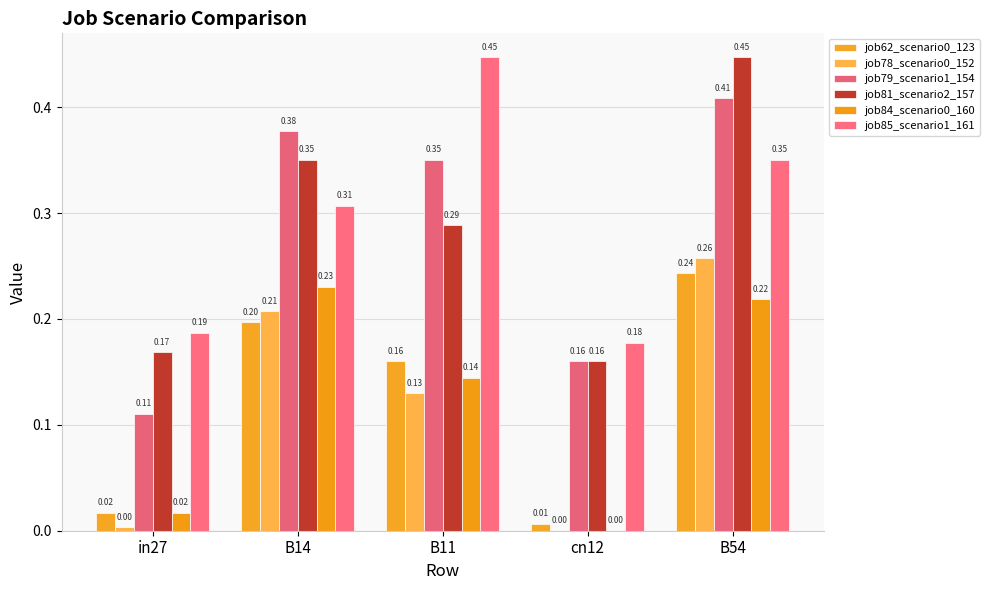

Are the bars grouped side by side (vs. stacked)?

Yes